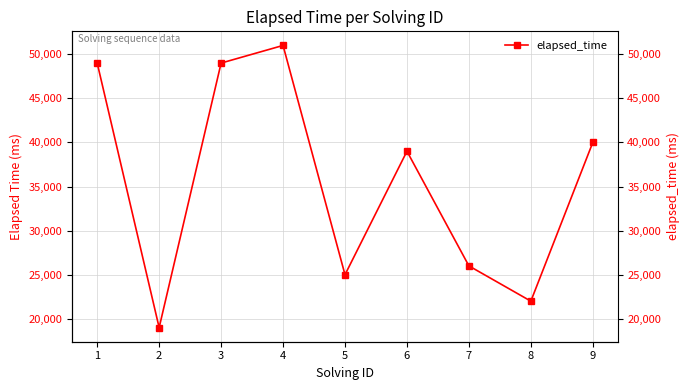

How many data points are above 39000?

4